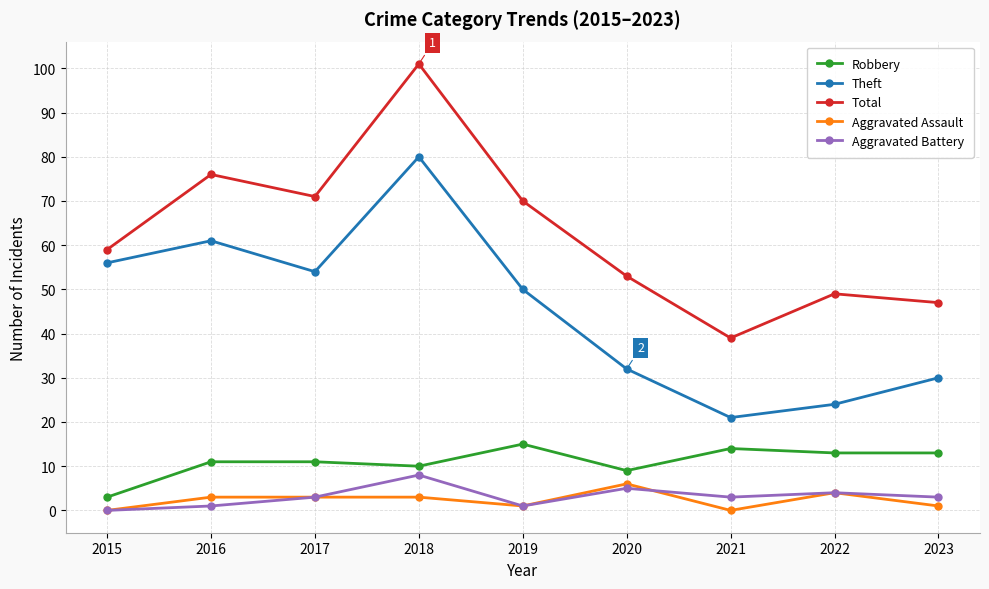

What value does the Aggravated Assault series have at 2018?

3